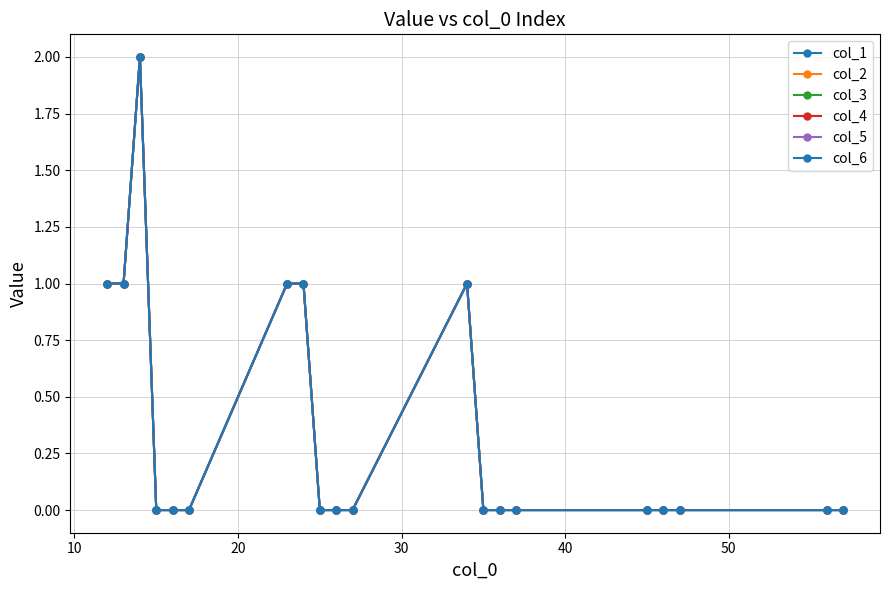

How many interior local peaks does the col_4 series have?

2